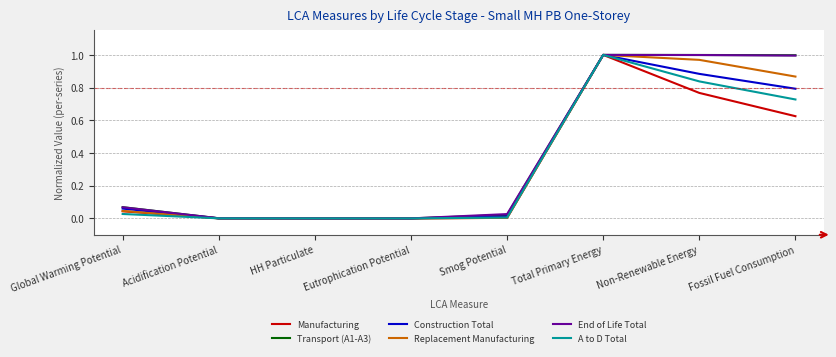

Count the number of data series in this chart.

6